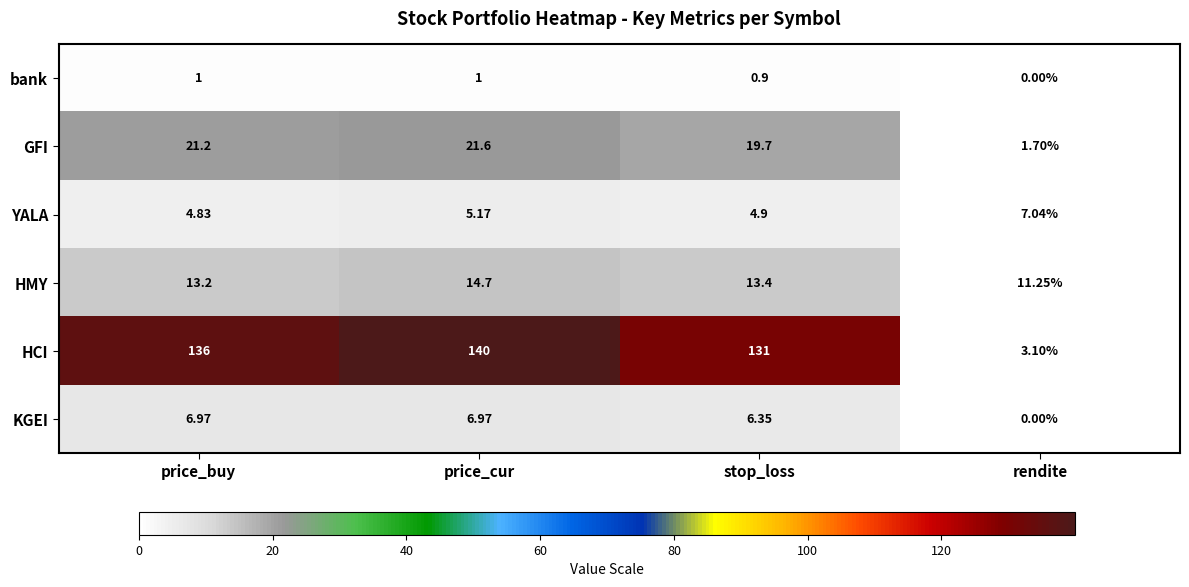

At which label does HMY first exceed 13?

price_buy